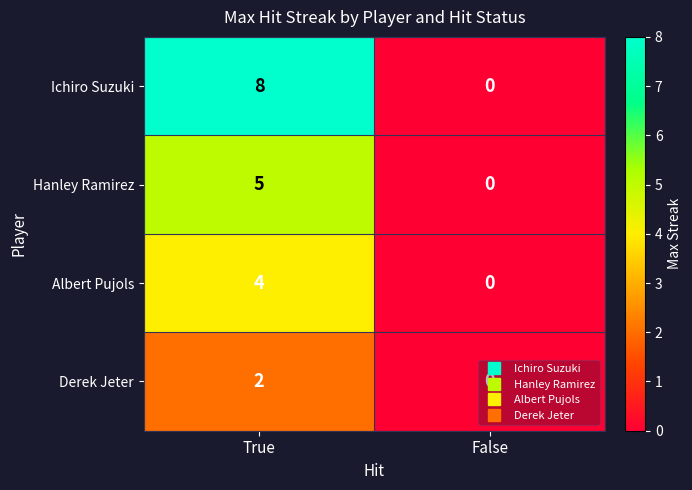

Where is Hanley Ramirez nearest to the value 2?

False